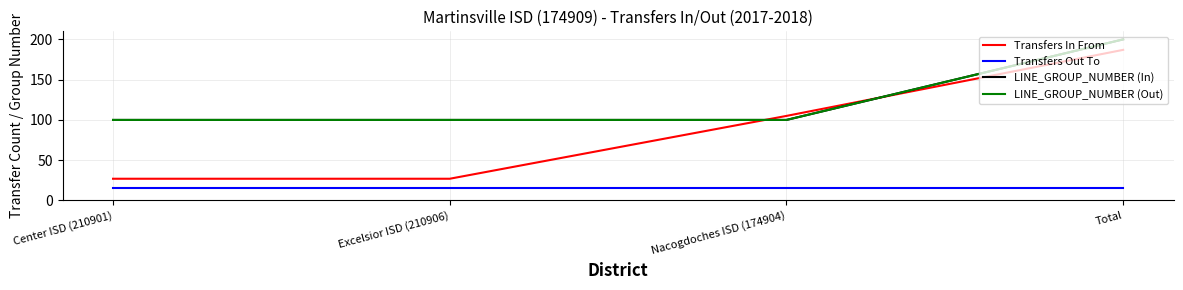

Does the chart have visible grid lines?

Yes